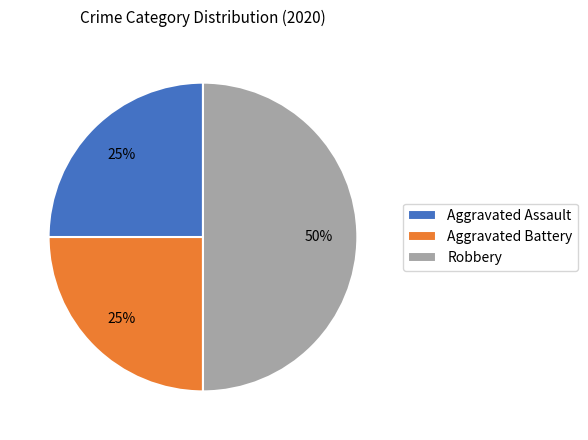

To the nearest percent, what is the combined percentage of Aggravated Assault and Aggravated Battery?

50%